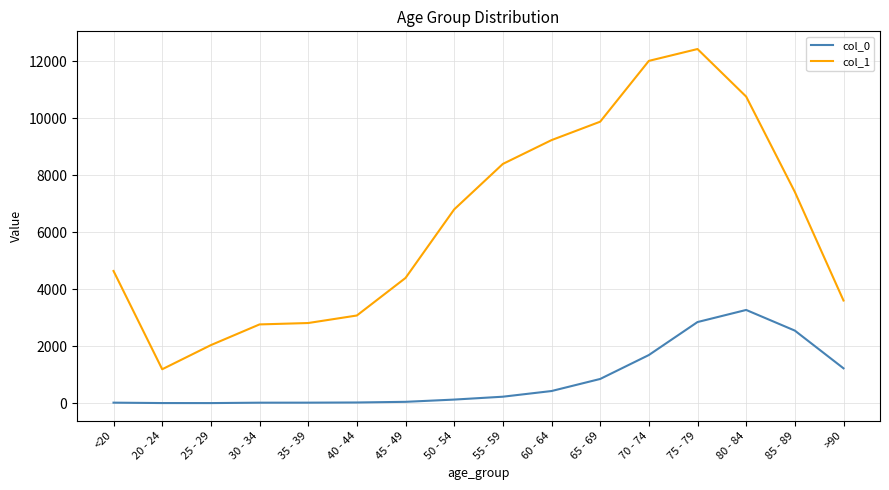

True or false: col_0 and col_1 cross at least once.

False